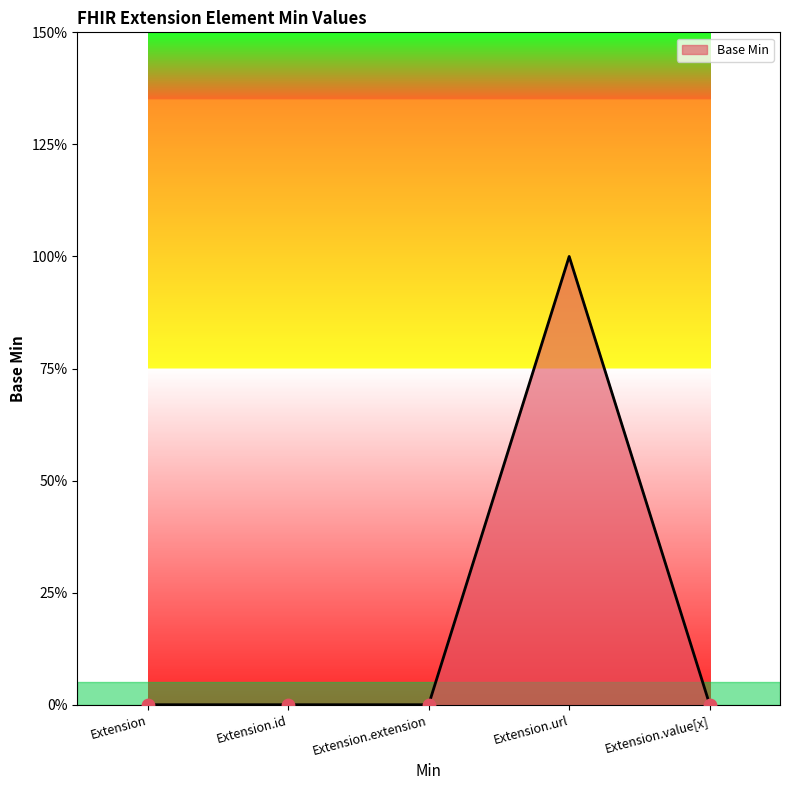

Between Extension.url and Extension.value[x], which is larger?

Extension.url